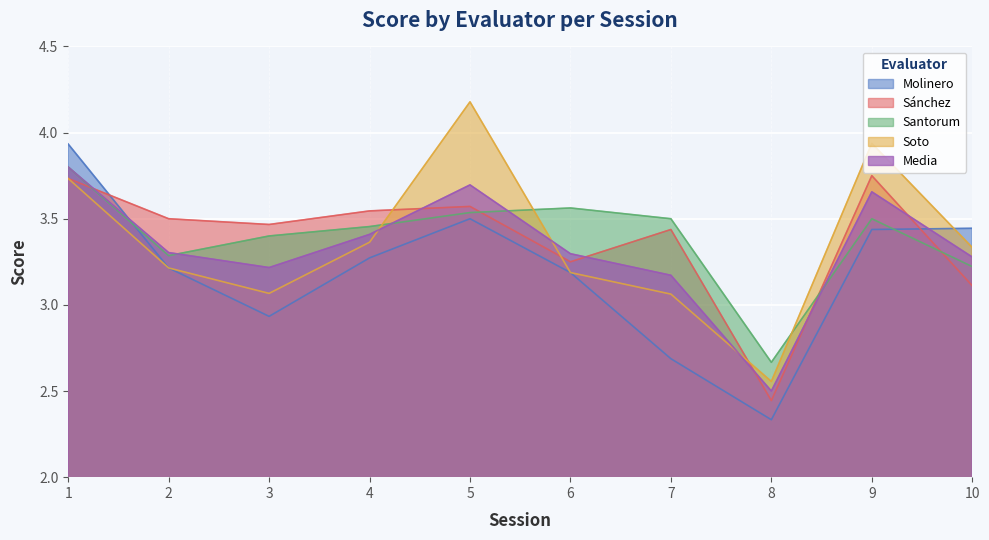

What is the difference between the Santorum values at 5 and 10?

0.3